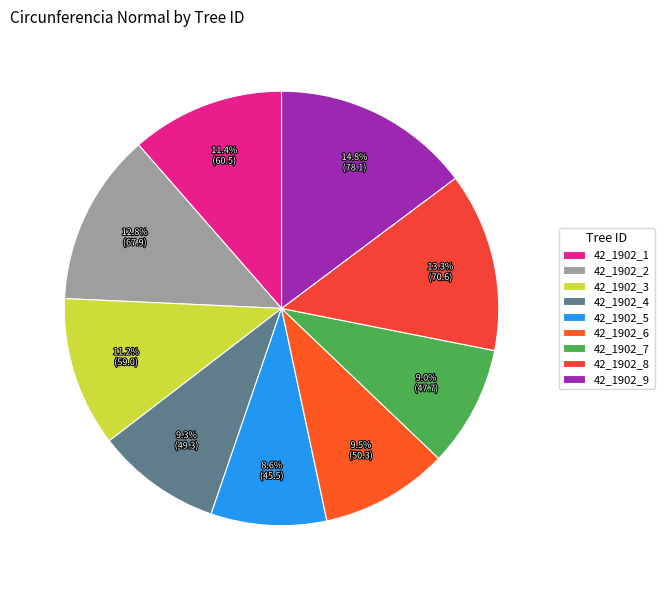

What percentage is the 42_1902_5 slice, to the nearest percent?

9%